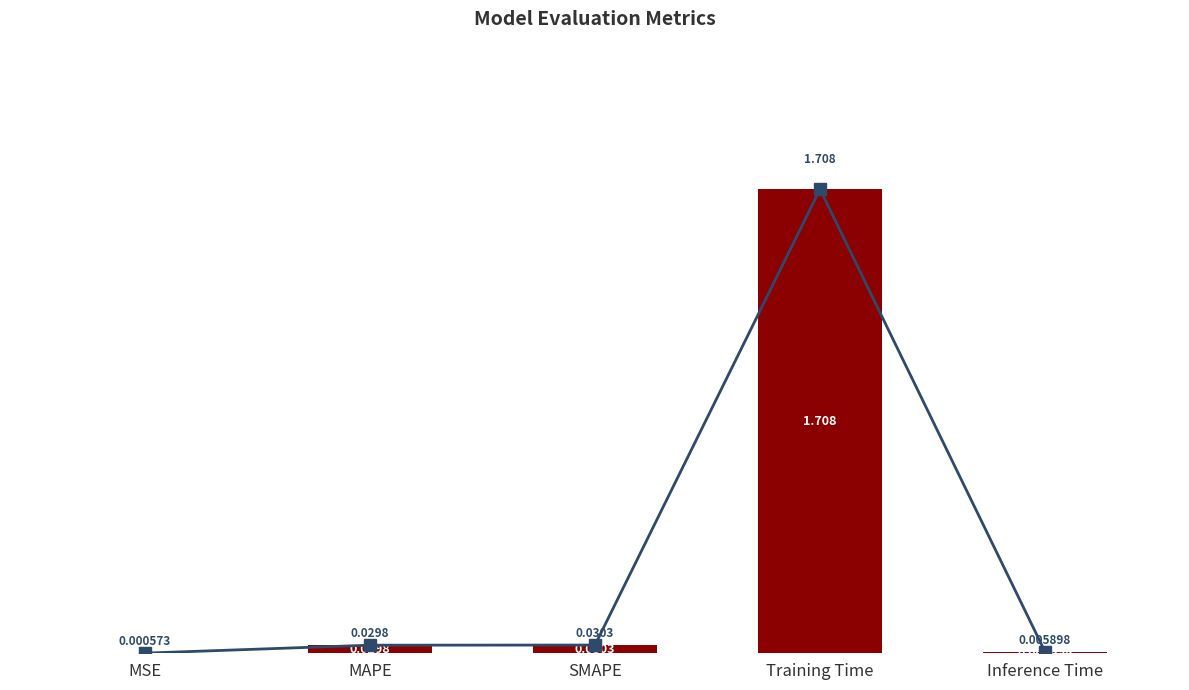

What is the label of the 1st bar from the right?

Inference Time